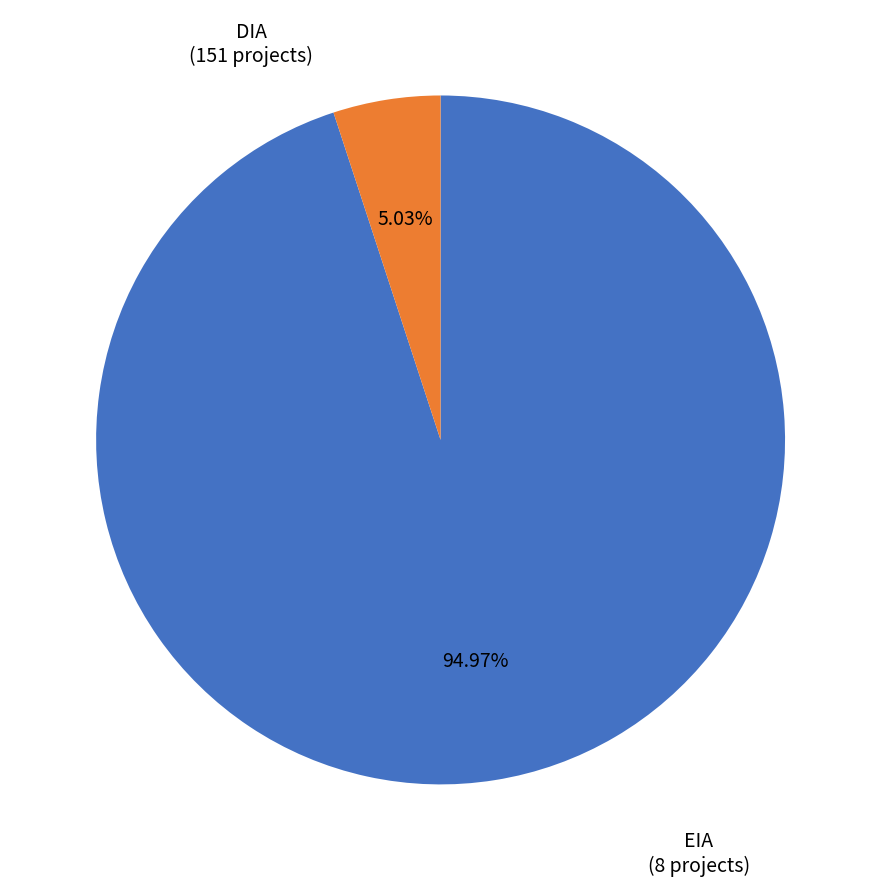

Approximately how many times larger is the value at EIA compared to DIA?

0.1